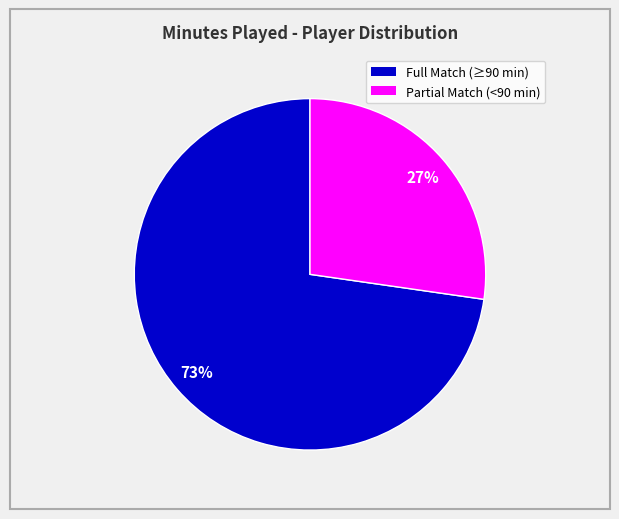

To the nearest percent, what is the average slice percentage?

50%